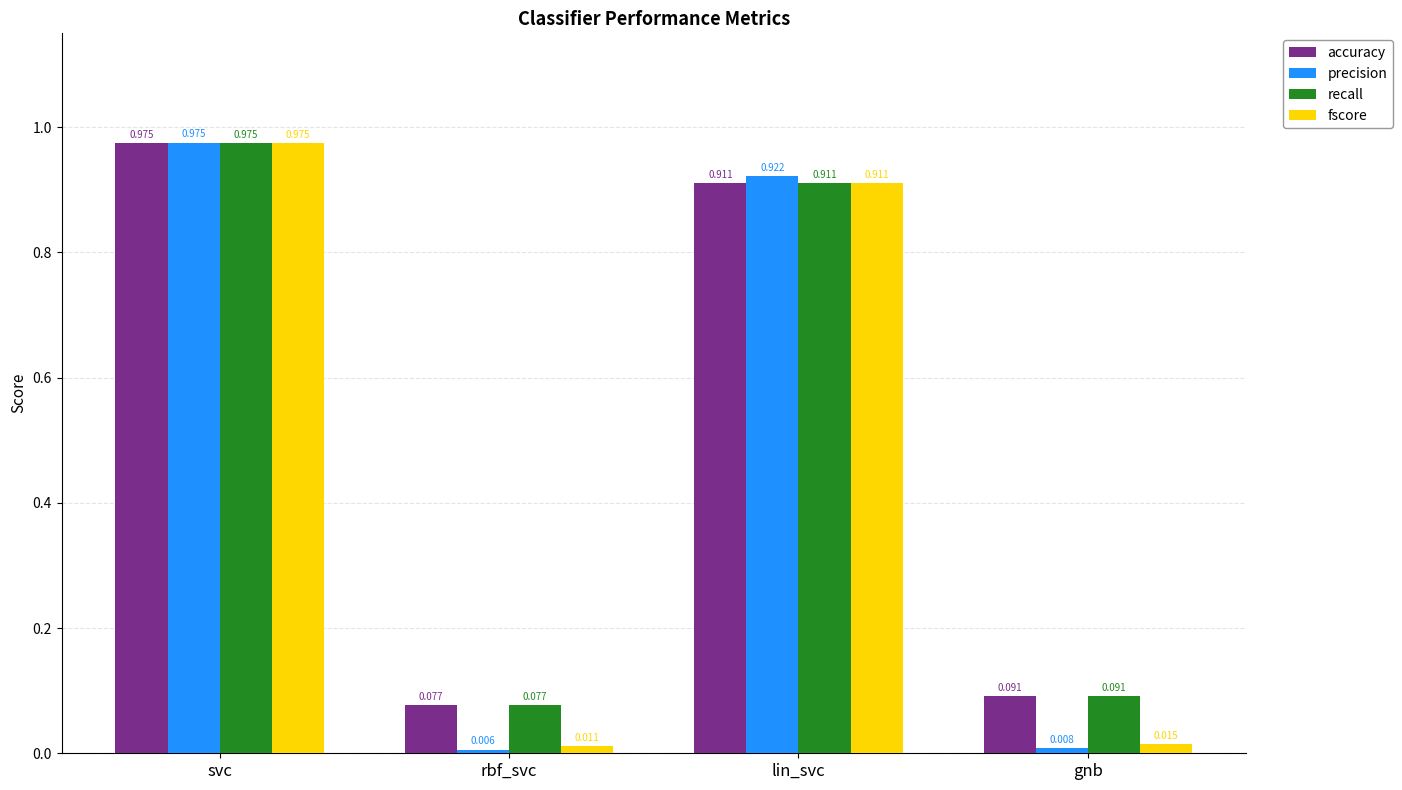

Where is recall nearest to the value 0?

rbf_svc